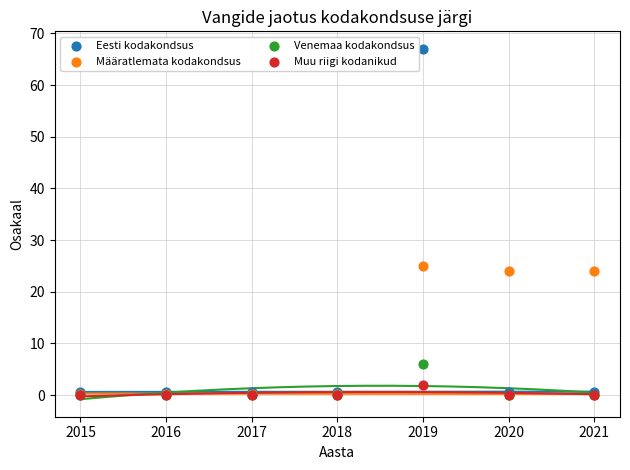

Across all series, what Y value is closest to 33?

25.0